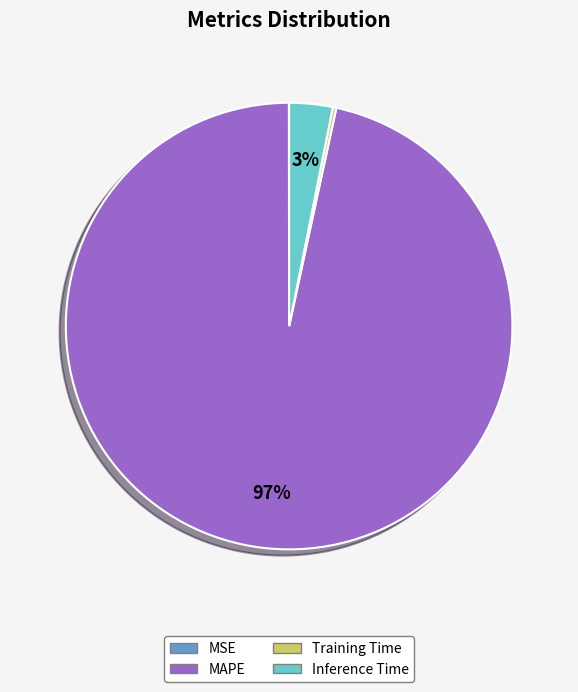

Is there a majority slice in this chart?

Yes